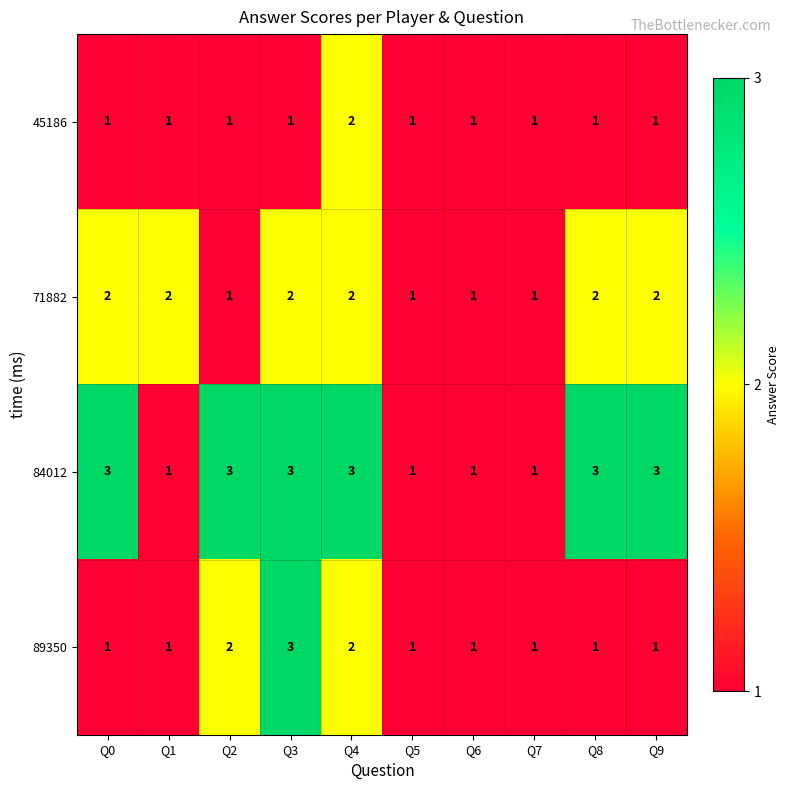

What is the total value across all series at Q5?

4